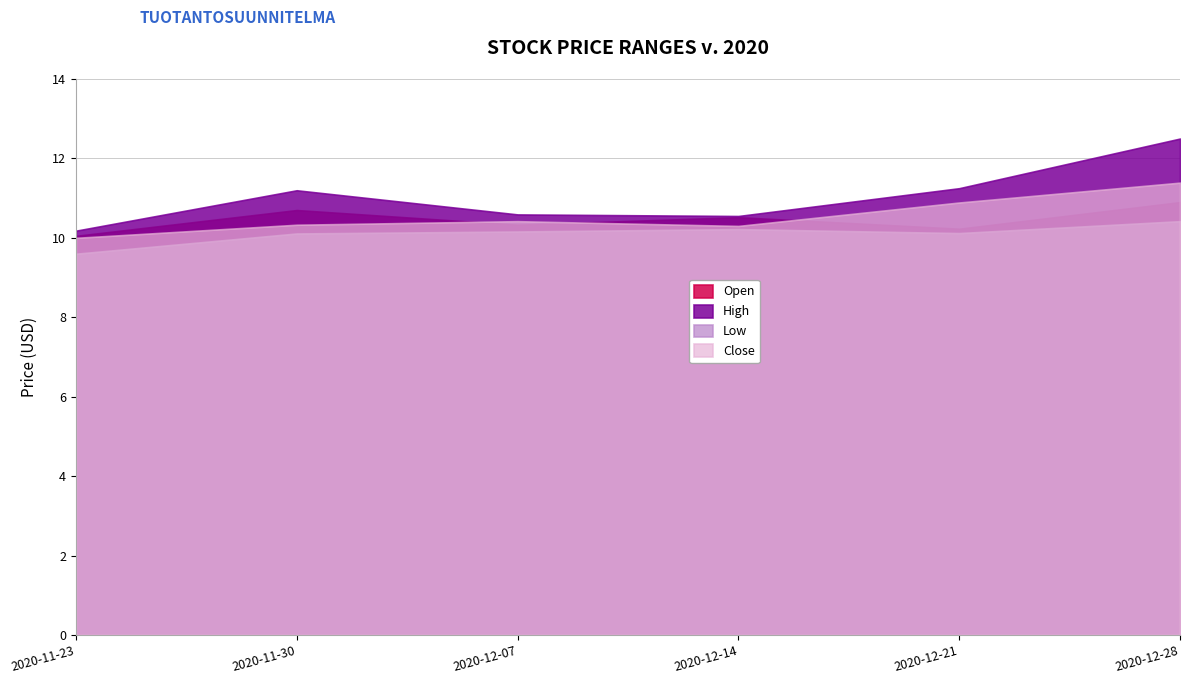

True or false: High has more than 0 interior local peaks.

True